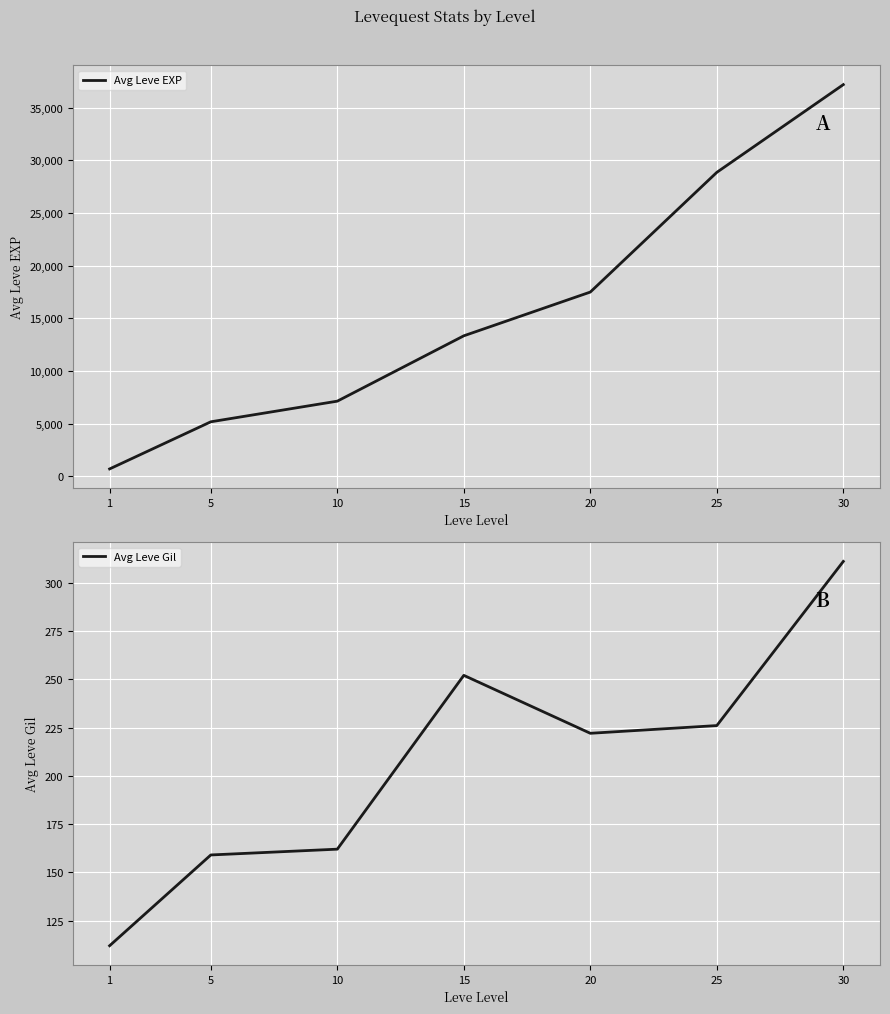

What is the difference between the Avg Leve EXP values at 30 and 15?

23837